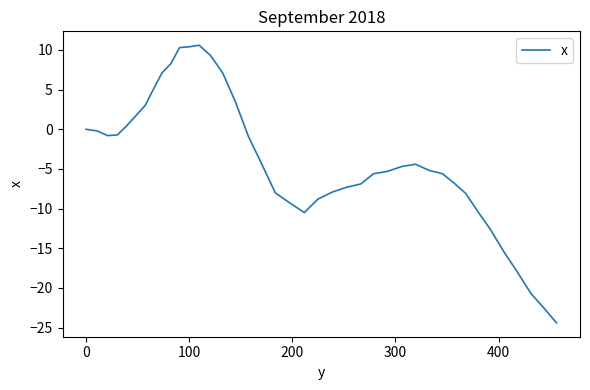

What is the difference between the maximum and minimum values?

35.0